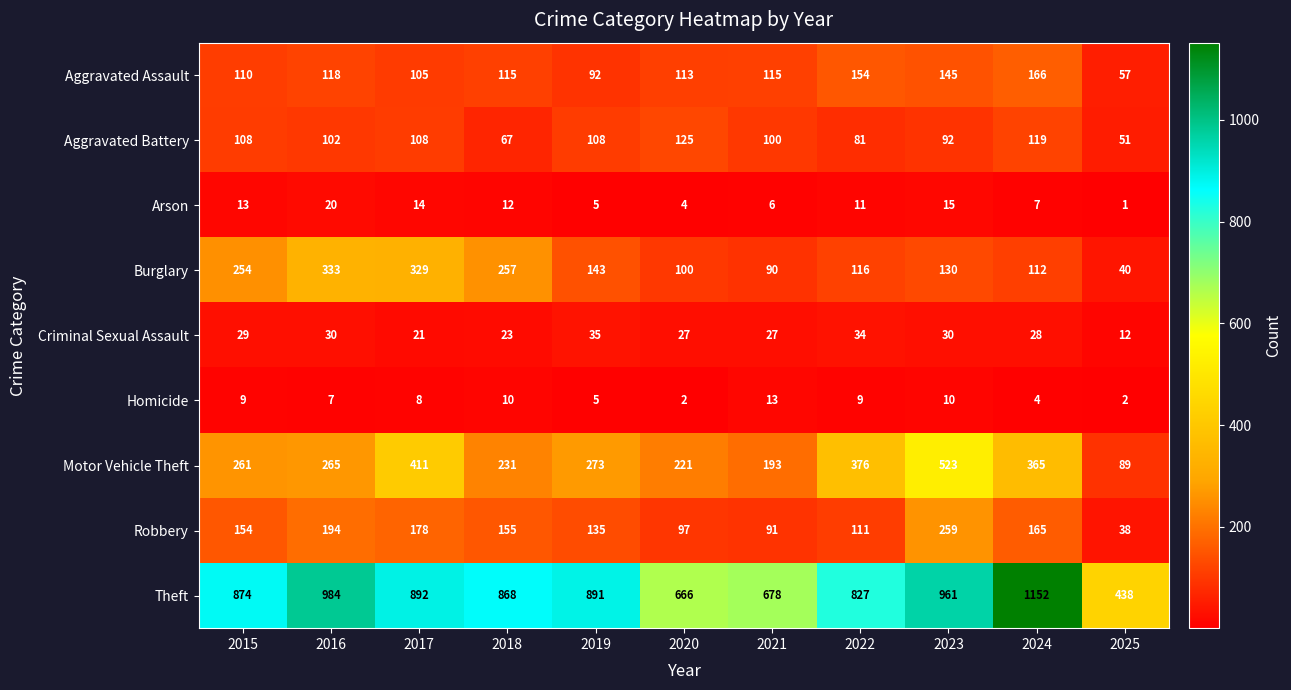

At which label is Robbery closest to 148?

2015